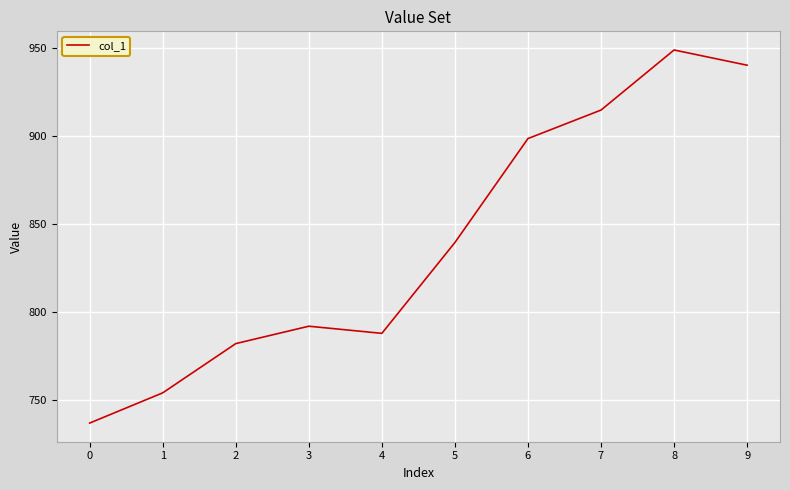

What is the change in value from 2 to 3?

+9.9